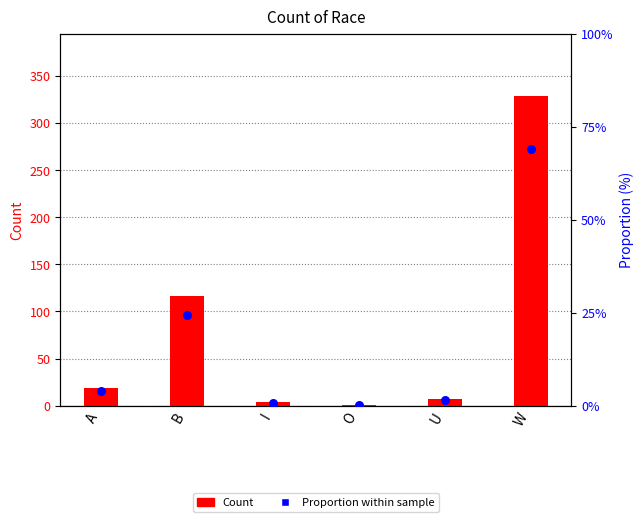

Is the value of Count at I greater than the value of Proportion (%) at O?

Yes